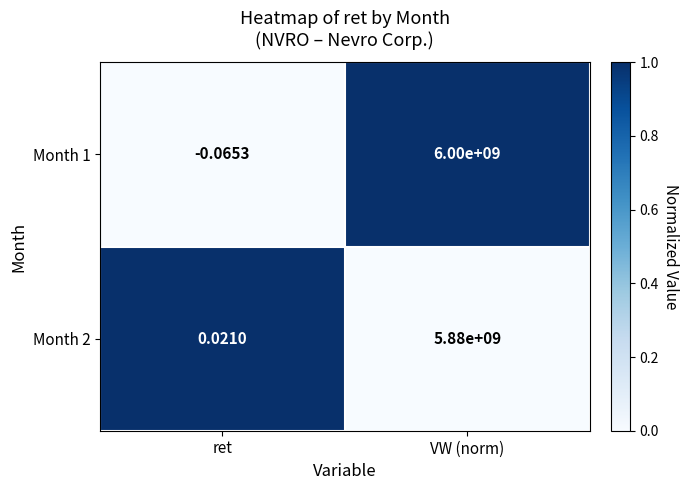

At which label is Month 2 closest to 2940000000?

ret